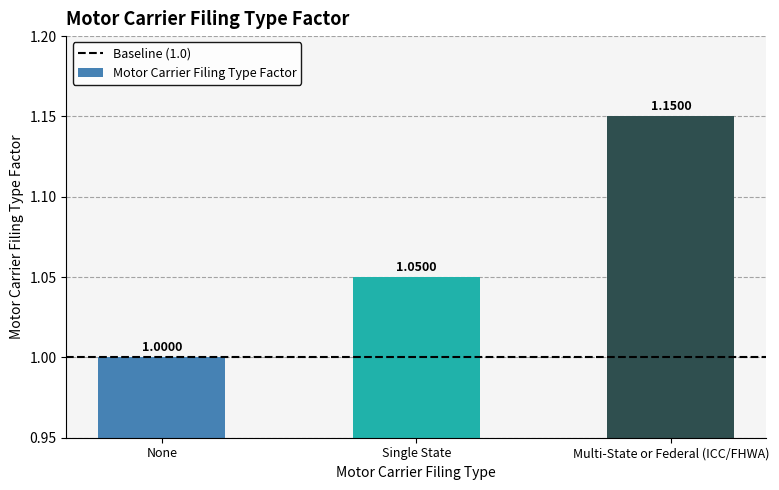

List the labels in order of value, smallest first.

None, Single State, Multi-State or Federal (ICC/FHWA)